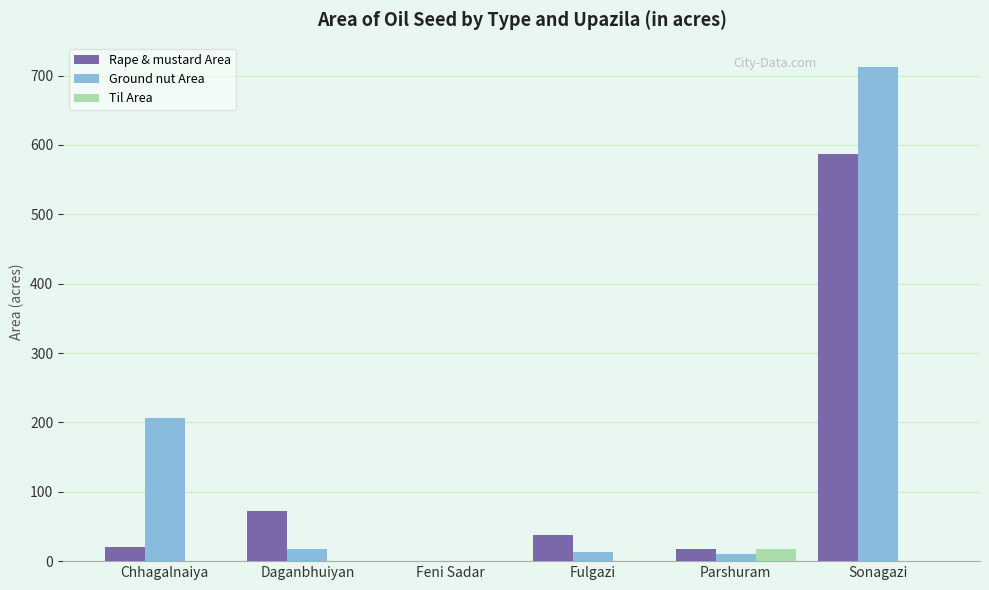

What is the sum of all Rape & mustard Area values?

735